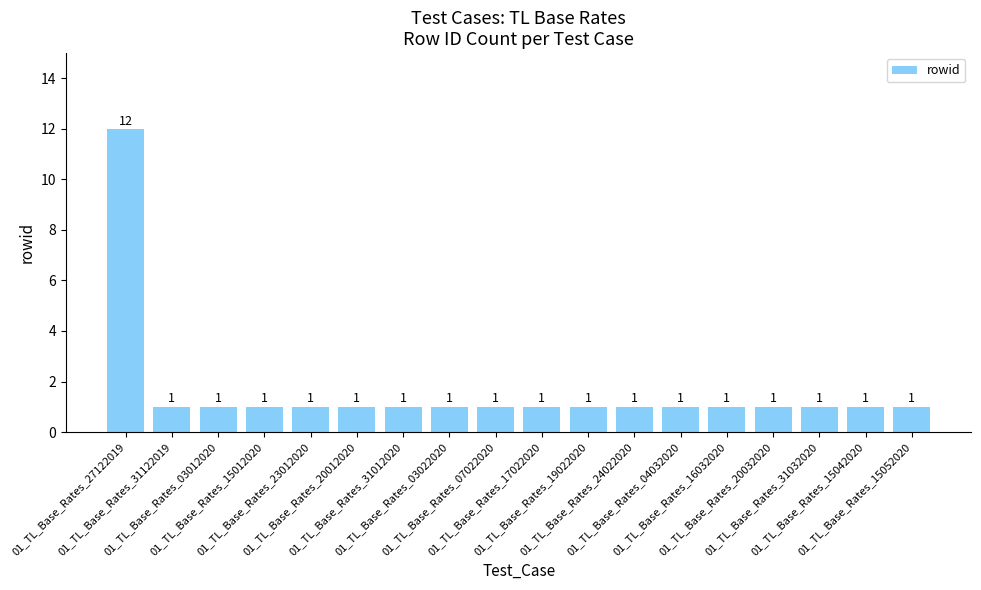

What is the label of the 16th bar from the left?

01_TL_Base_Rates_31032020